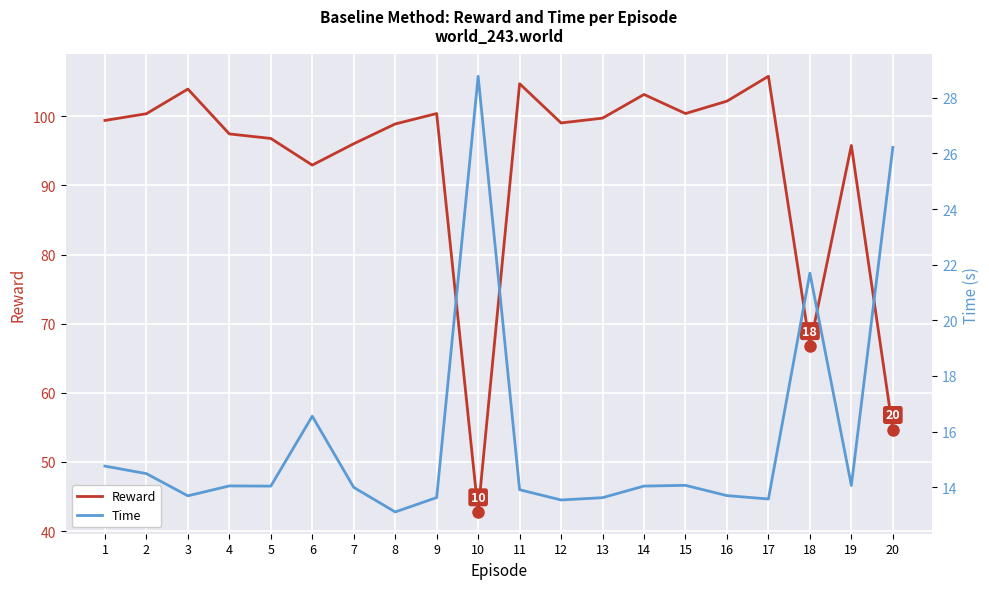

The Reward series shows 175.7 at 15. True or false?

False